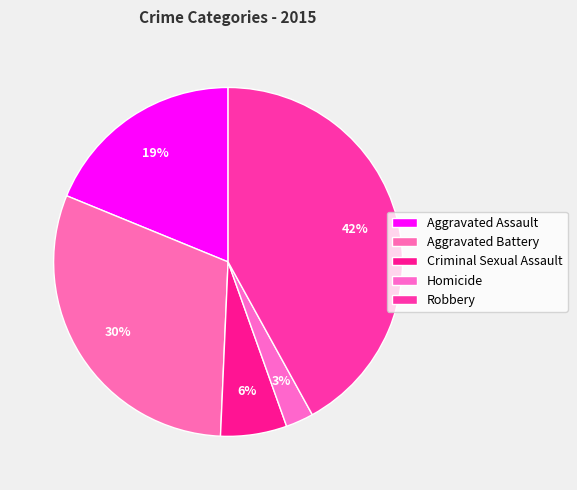

Is there any slice that represents more than half of the pie?

No